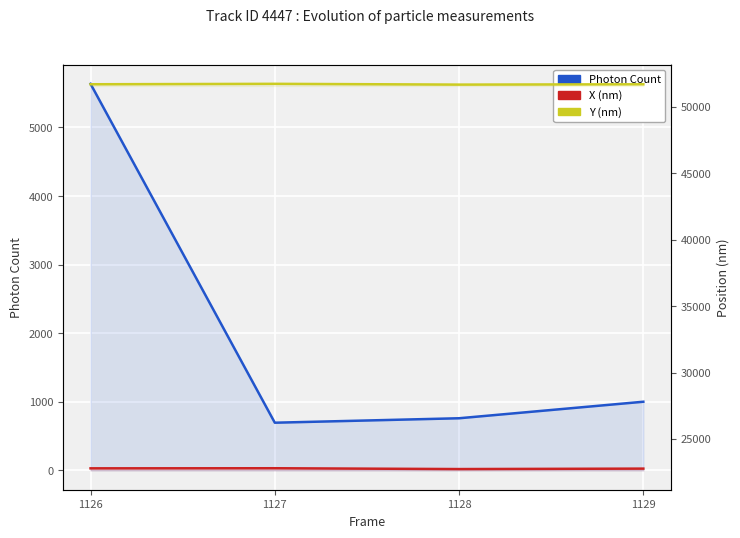

What is the total value across all series at 1126?

80131.6